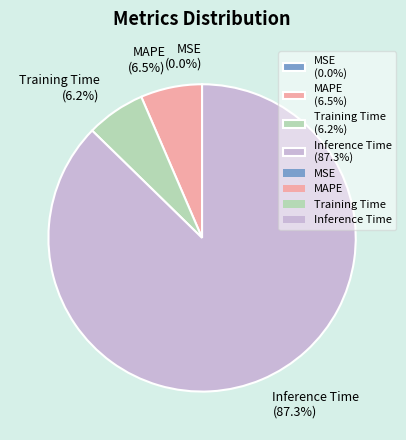

Between MAPE (6.5%) and Inference Time (87.3%), which is larger?

Inference Time (87.3%)